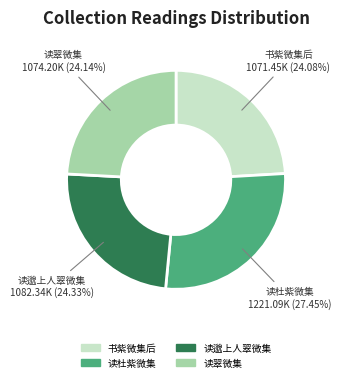

Is there a majority slice in this chart?

No